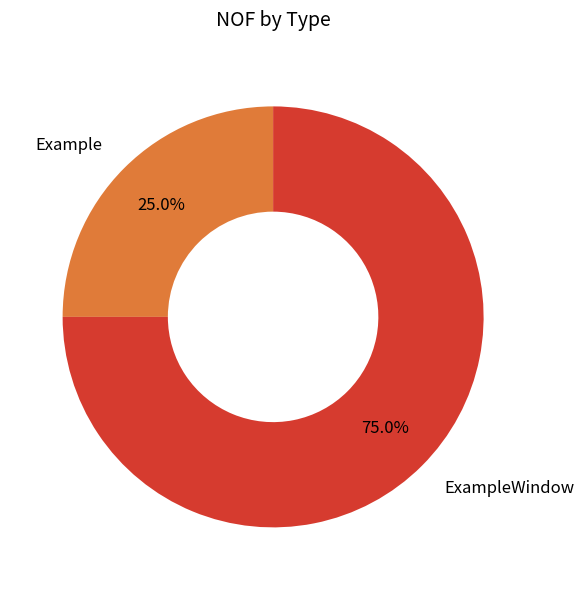

Which slice is the smallest?

Example